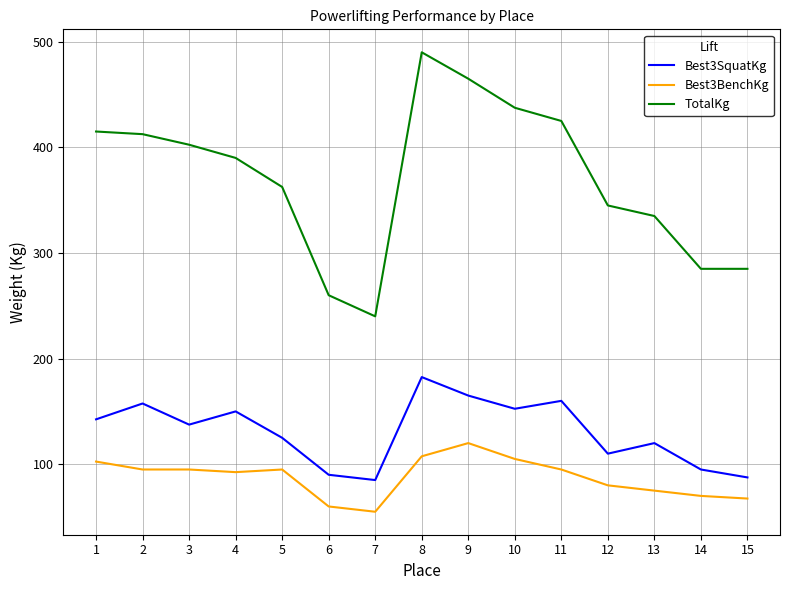

True or false: TotalKg has a value of 260.0 at 6.

True